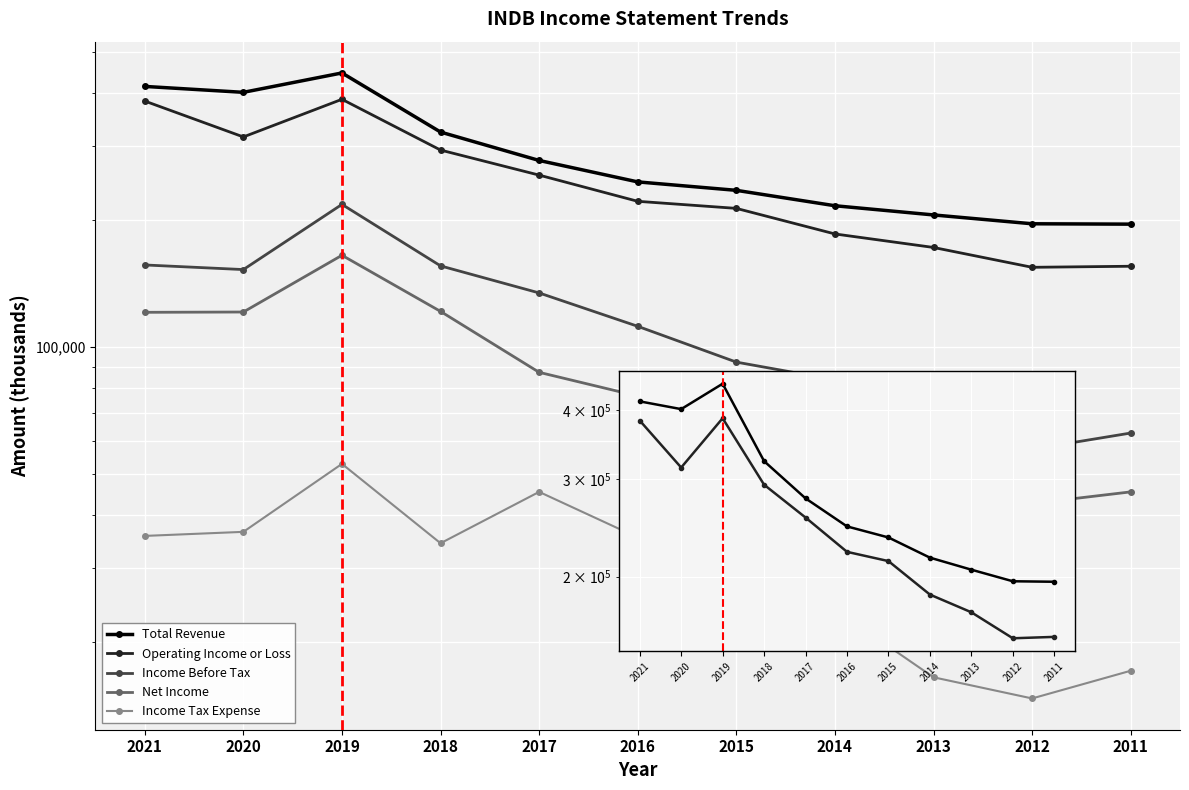

The value of Net Income at 2020 is 197388. True or false?

False